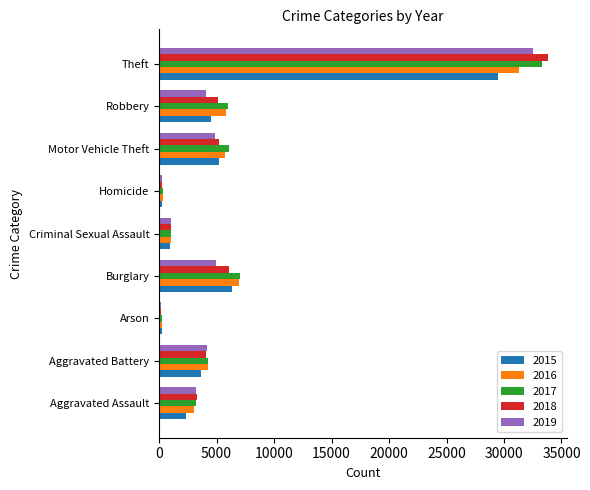

Which category has the highest value in the 2015 series?

Theft